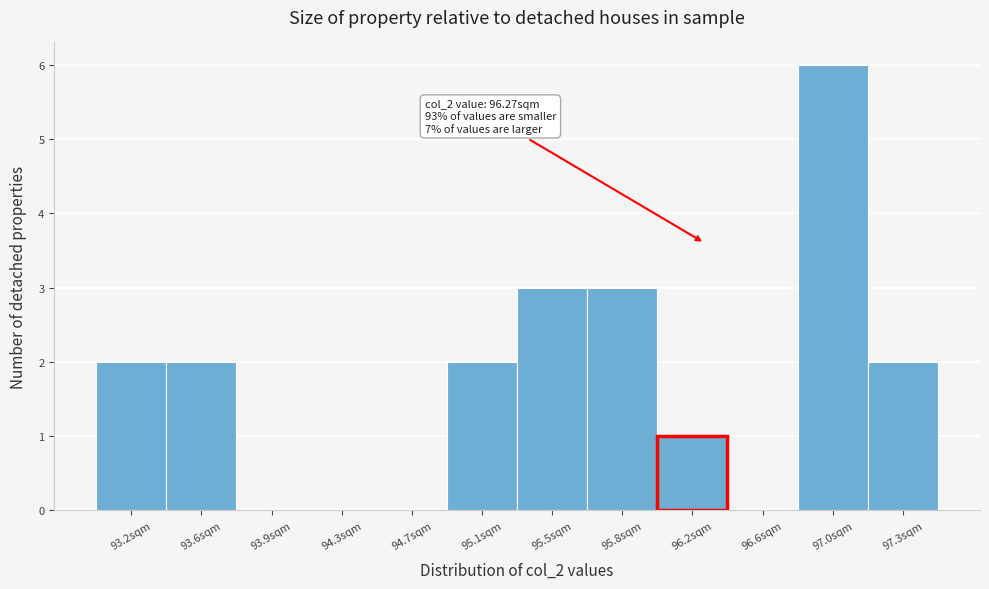

Which range on the x-axis has the tallest bar?

96.75 to 97.15